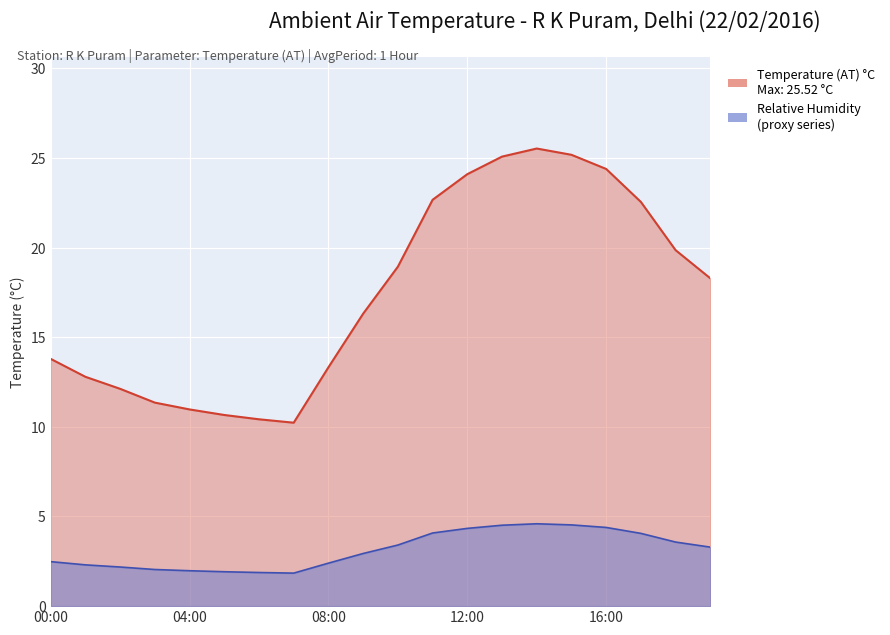

How many points are lower than both their immediate neighbors (excluding endpoints)?

1